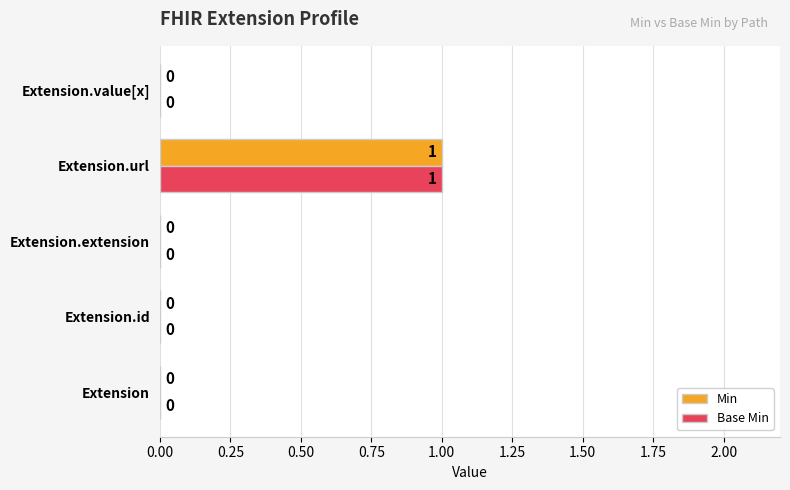

At which category is the sum across all series the highest?

Extension.url